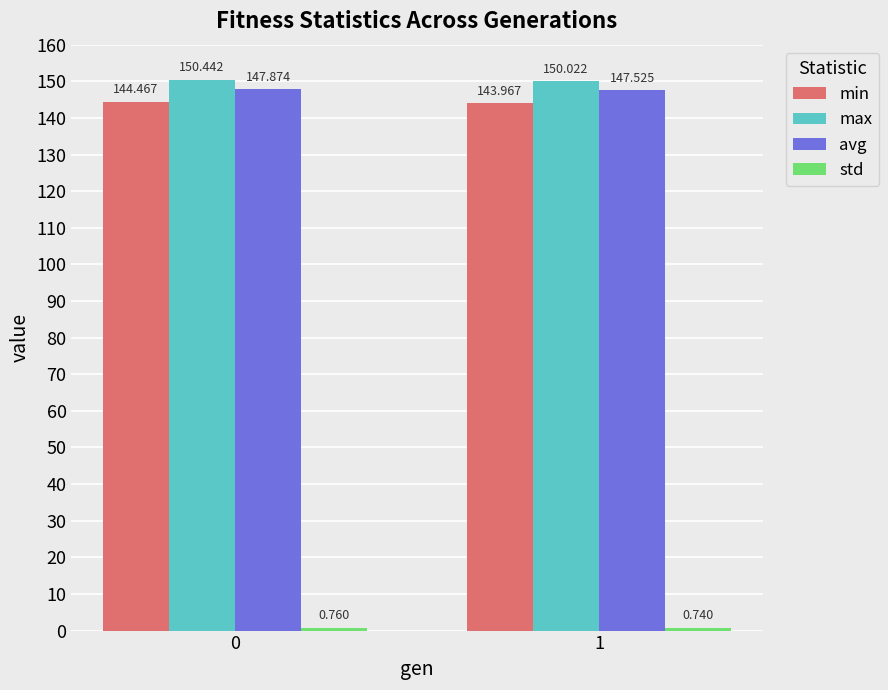

List the labels in order of avg value, largest first.

0, 1